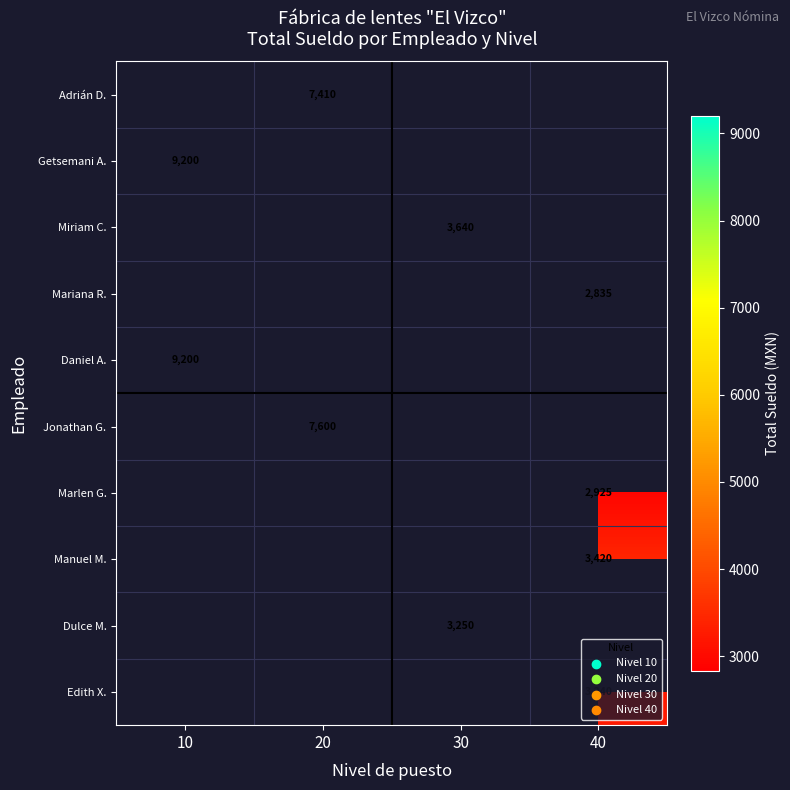

Is it true that Adrián D. equals 7410 at 20?

True